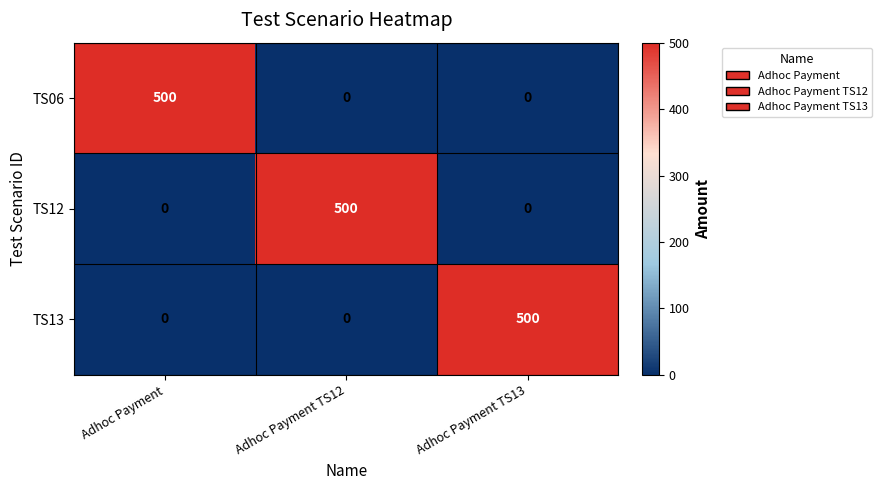

What is the spread (max minus min) of values at Adhoc Payment TS13?

500